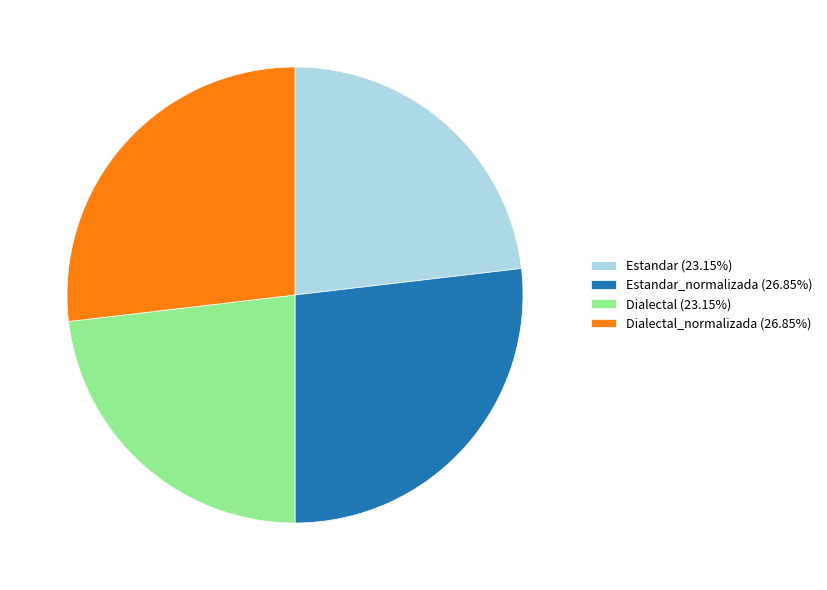

Combined, do Estandar_normalizada (26.85%) and Dialectal_normalizada (26.85%) account for over 50%?

Yes